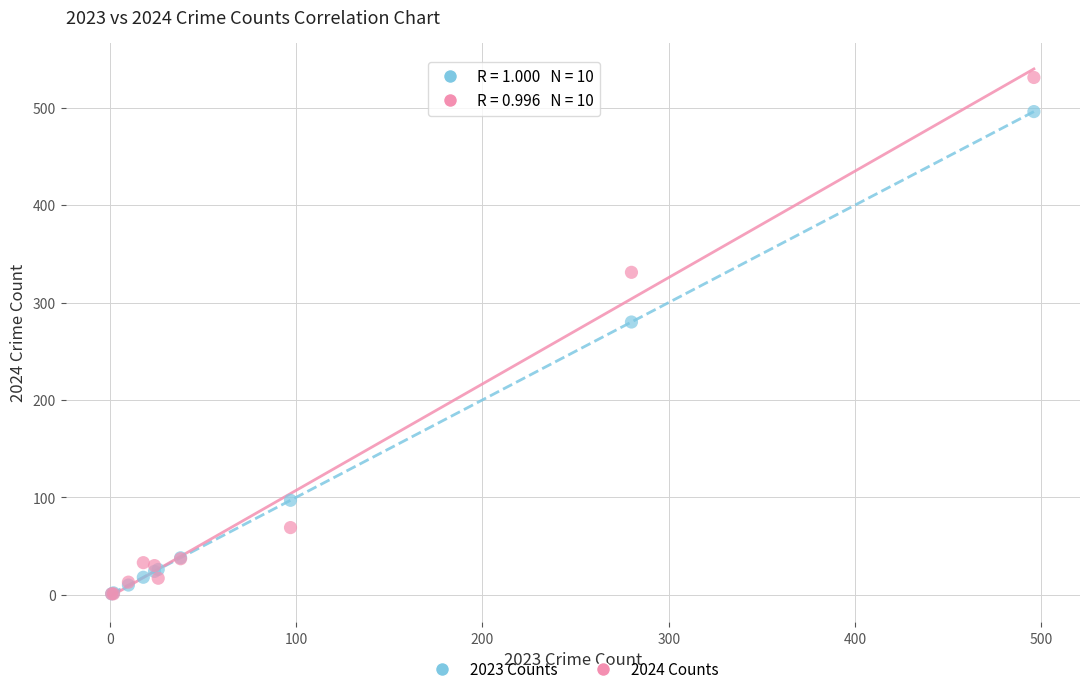

Which series has the widest spread of Y values?

2024 Counts